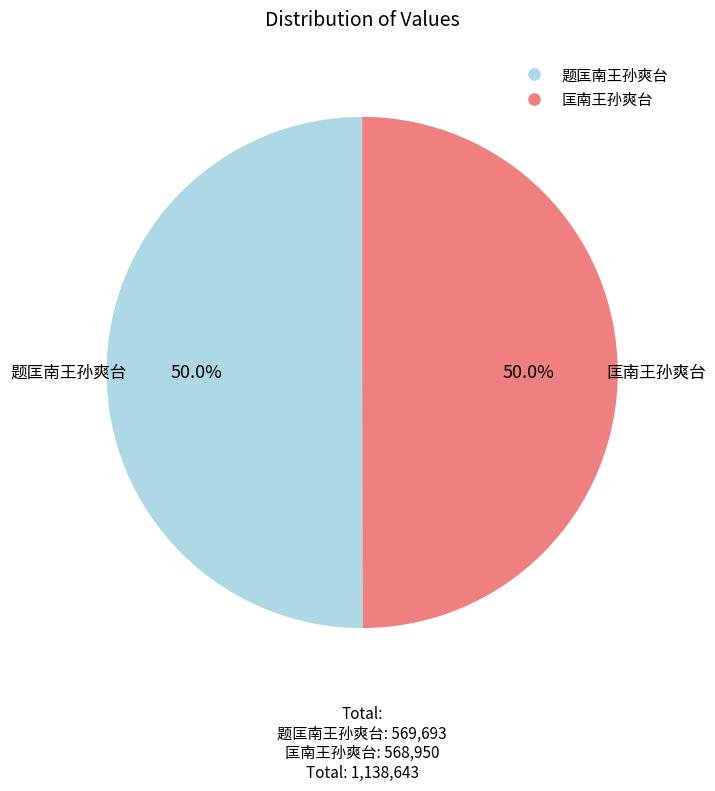

Approximately how many times larger is the value at 题匡南王孙爽台 compared to 匡南王孙爽台?

1.0